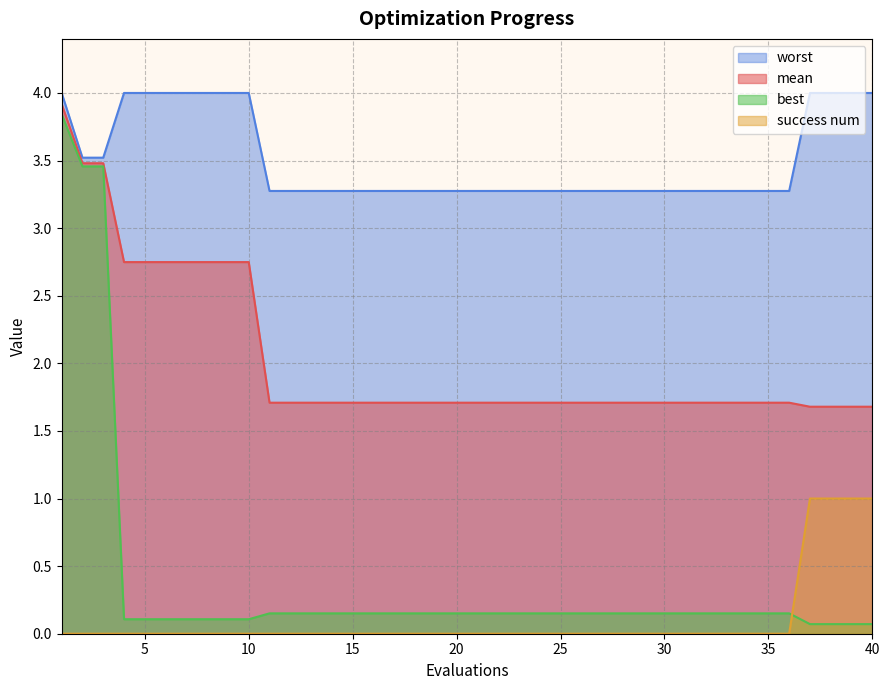

Read the worst value at 35.

3.3